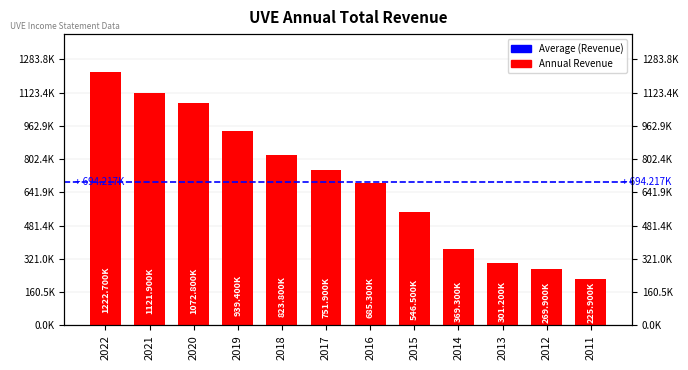

What is the sum of the values at 2020 and 2013?

1374000